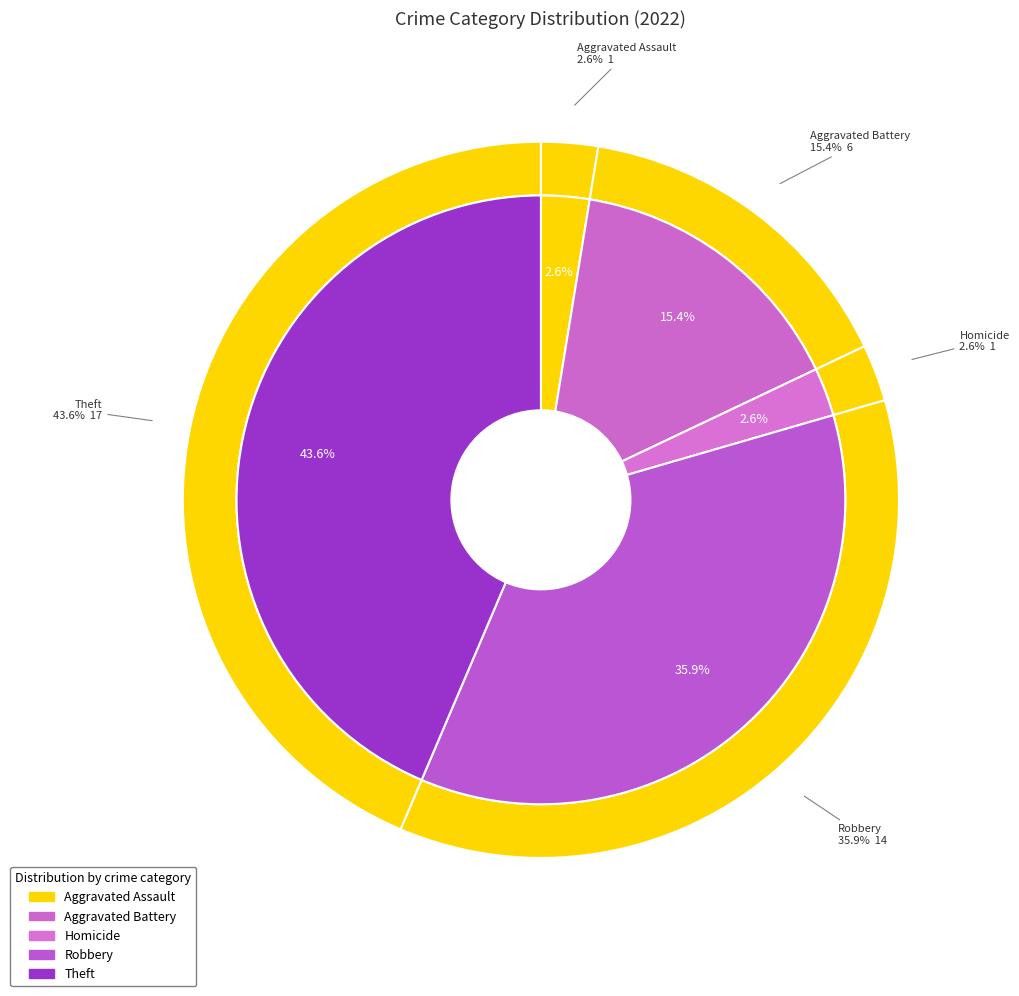

How much of the chart is everything except Motor Vehicle Theft?

100.0%